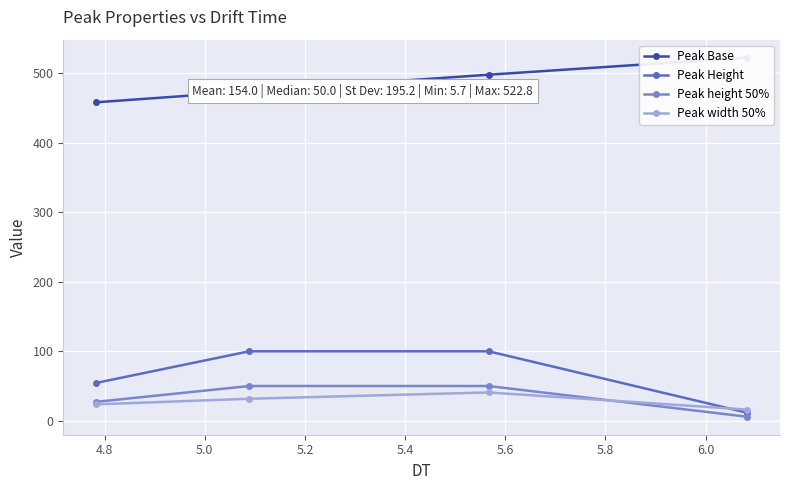

What is the value of the Peak height 50% point at the 3rd from the left?

50.0